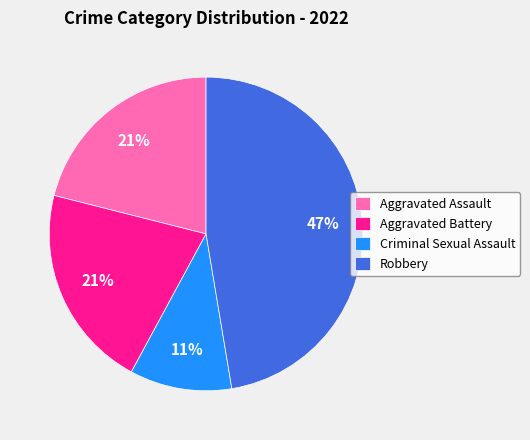

Combined, do Aggravated Battery and Aggravated Assault account for over 50%?

No